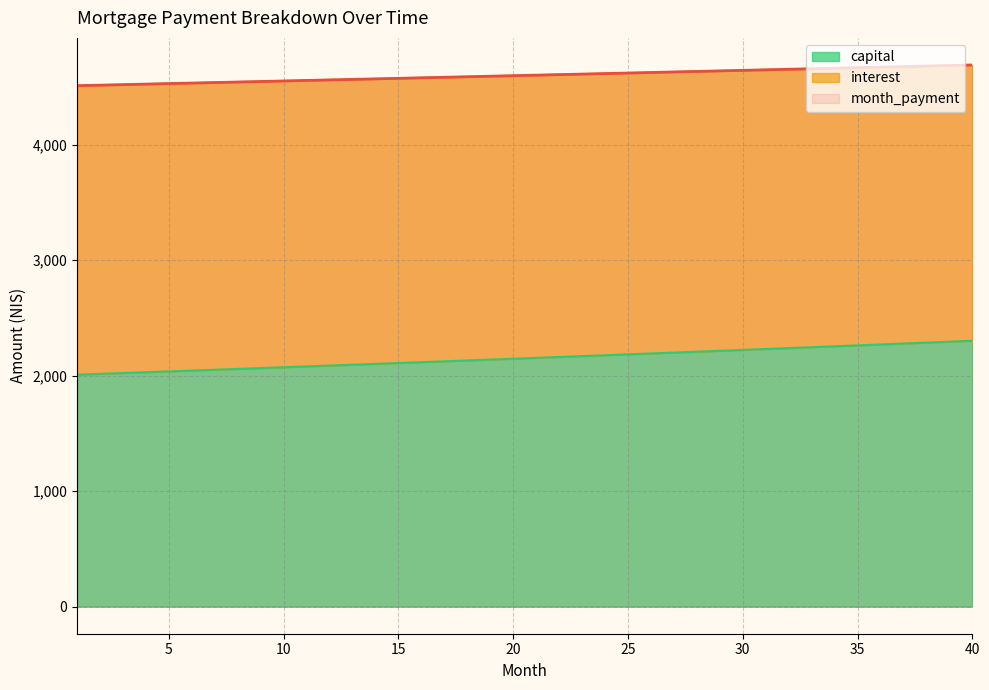

What is the minimum value for capital?

2009.0